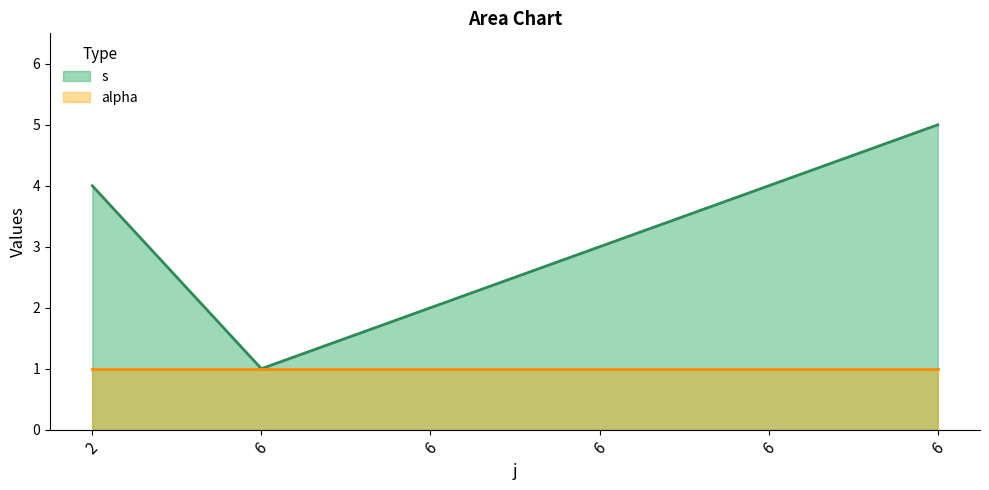

What is the sum of all values?

19